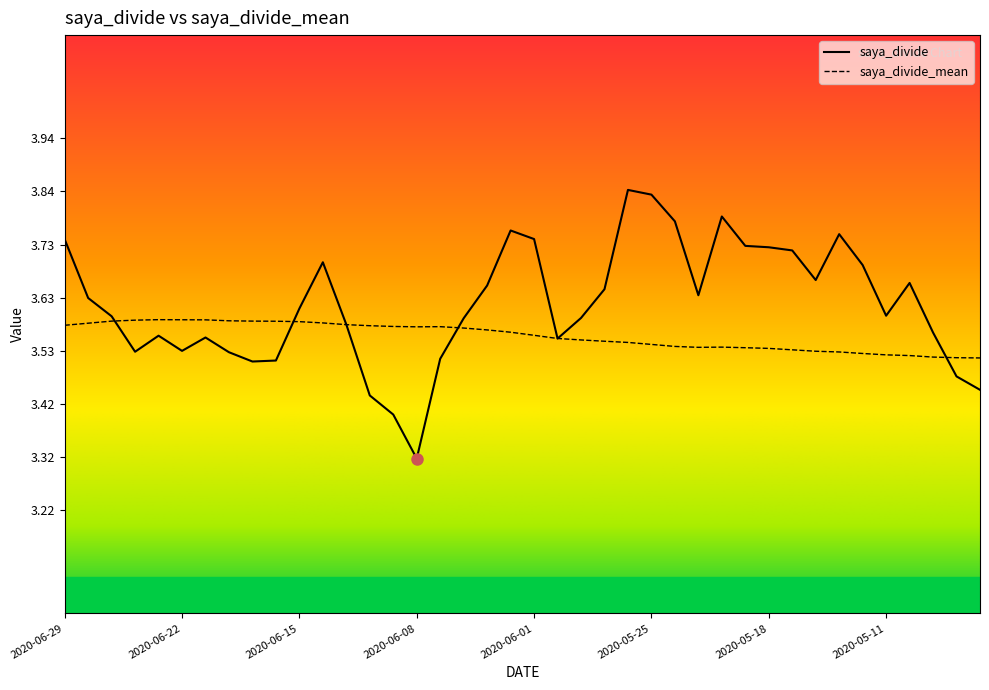

At how many categories does at least one series exceed 3?

40